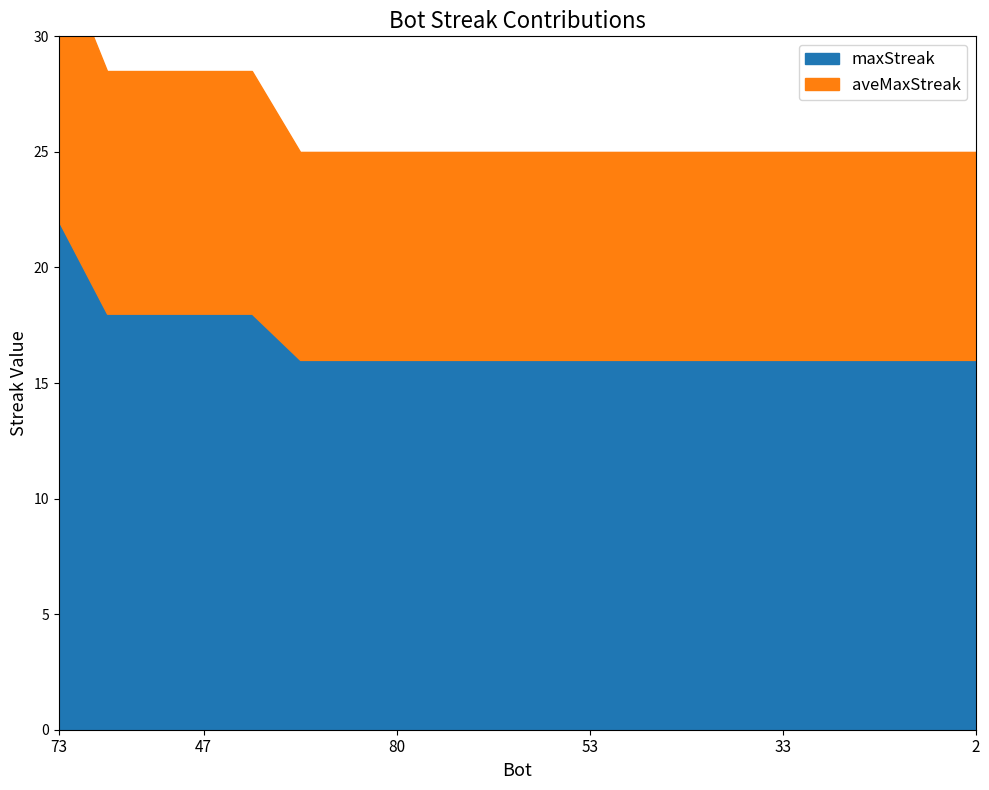

The value of aveMaxStreak at 78 is 9.0. True or false?

True